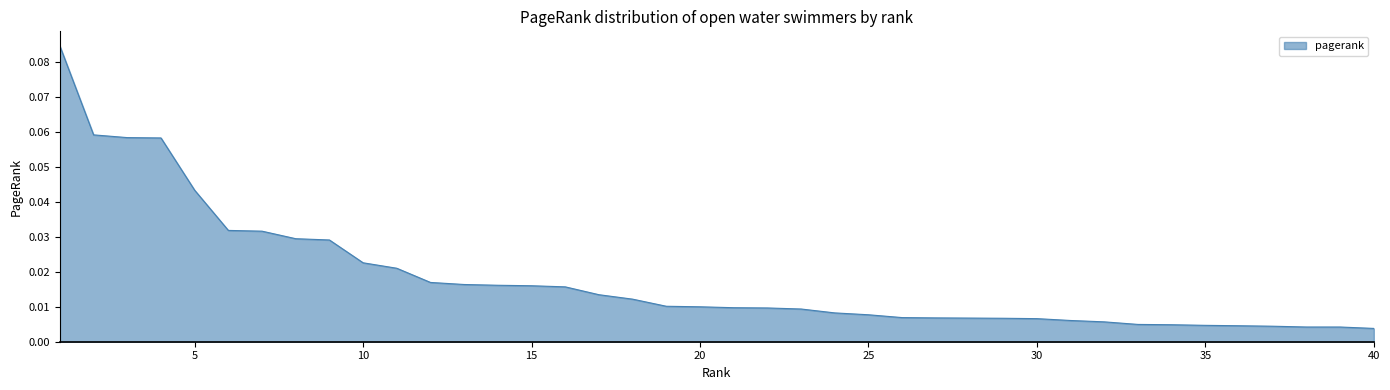

How many lines are shown in the chart?

1